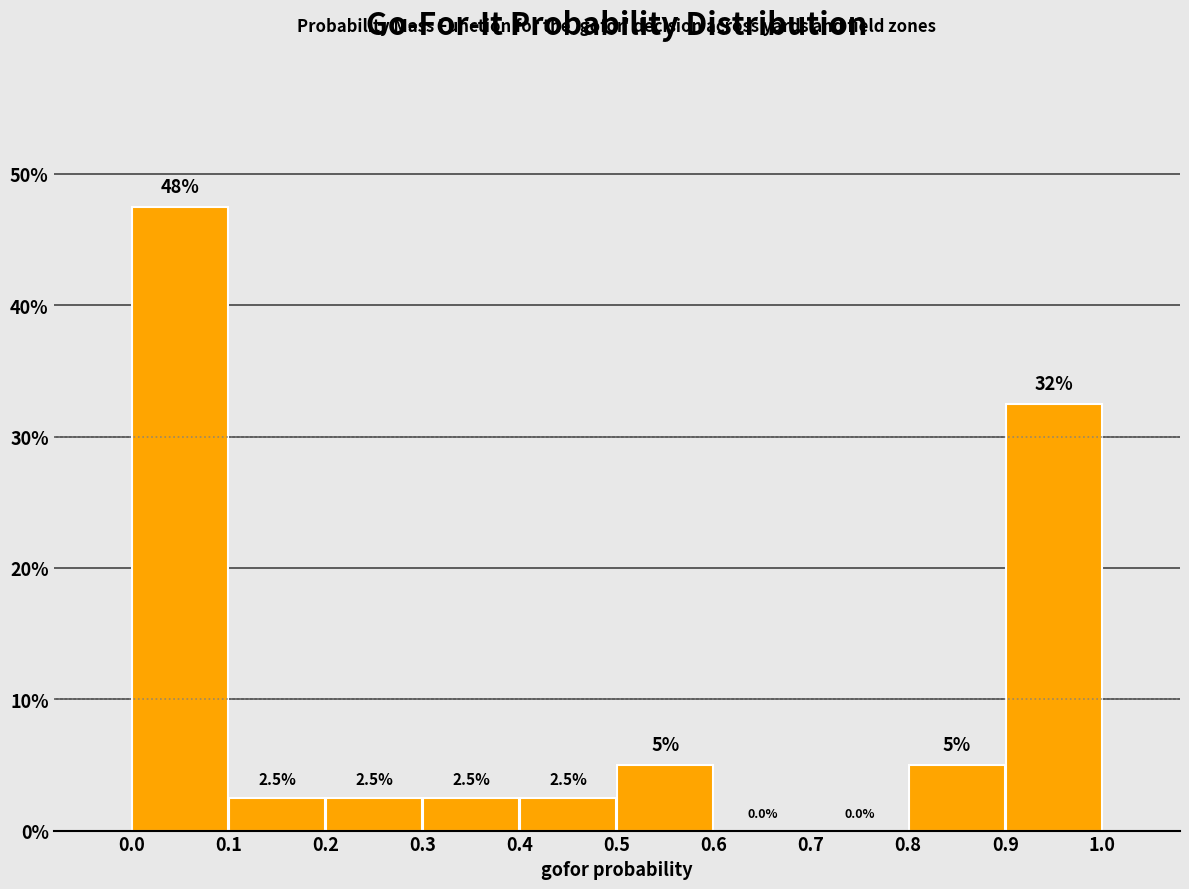

Over which range of the x-axis is the bar tallest?

0.0 to 0.1